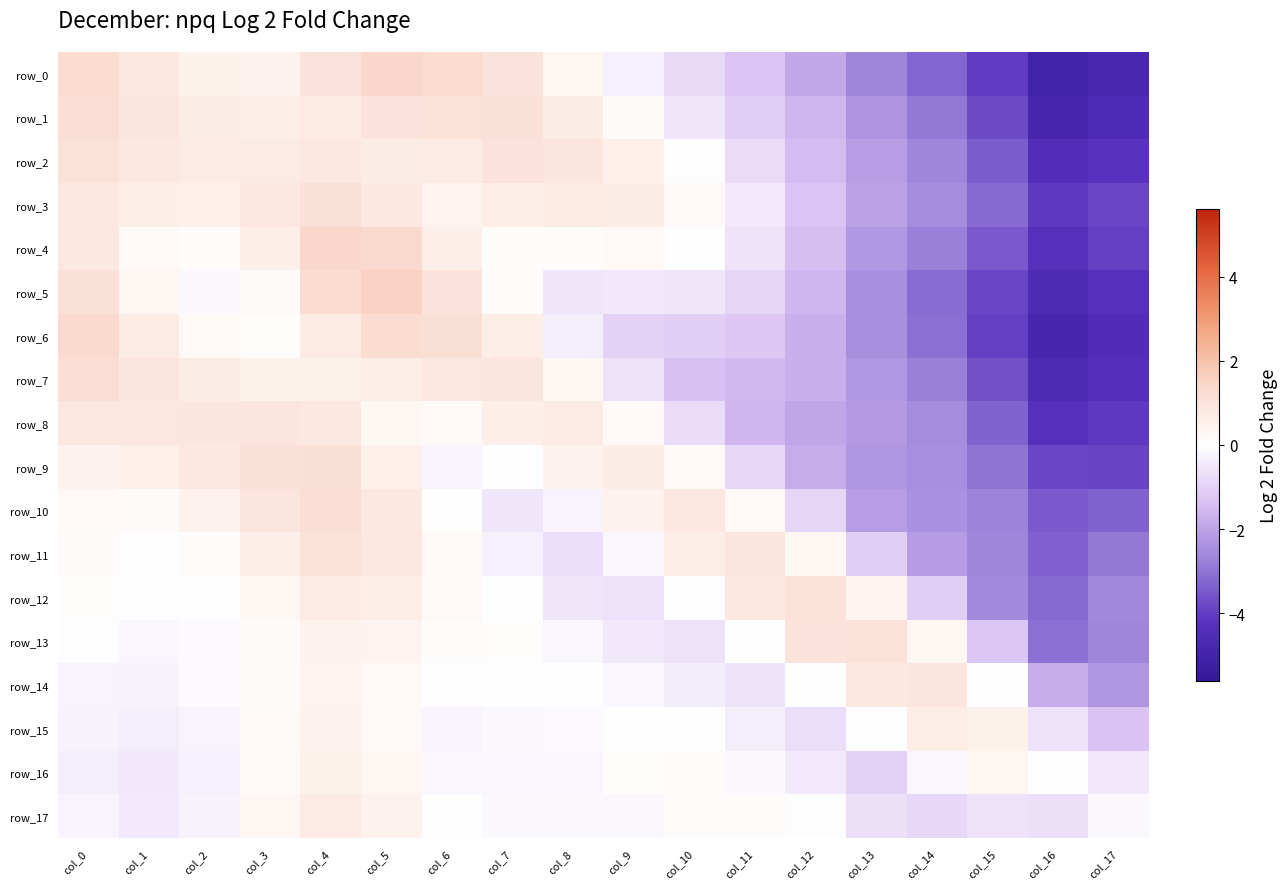

What is the total value across all series at col_9?

-1.2